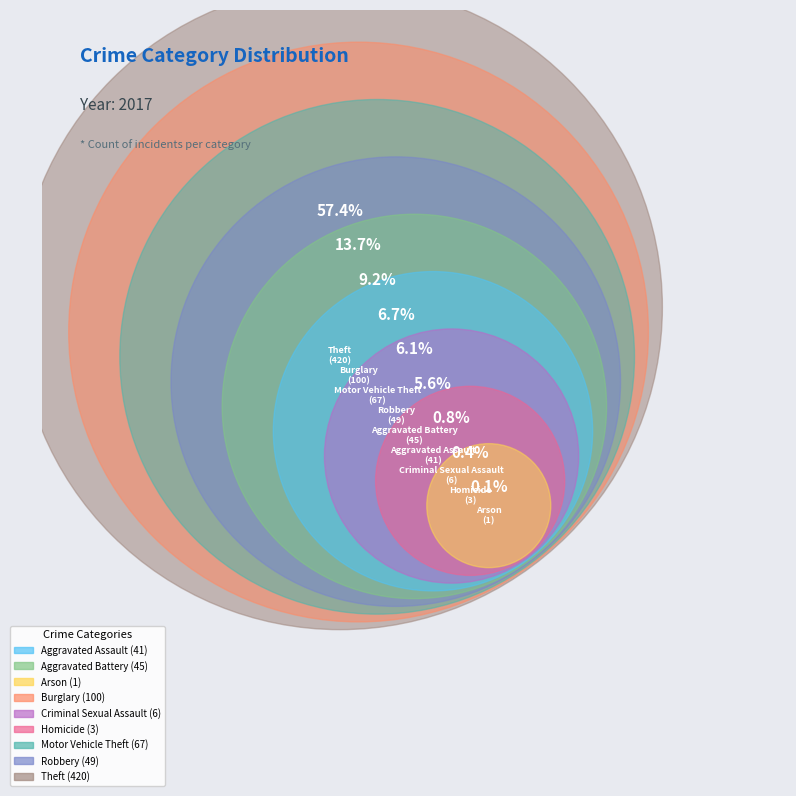

Do Homicide and Arson together represent more than half of the pie?

No